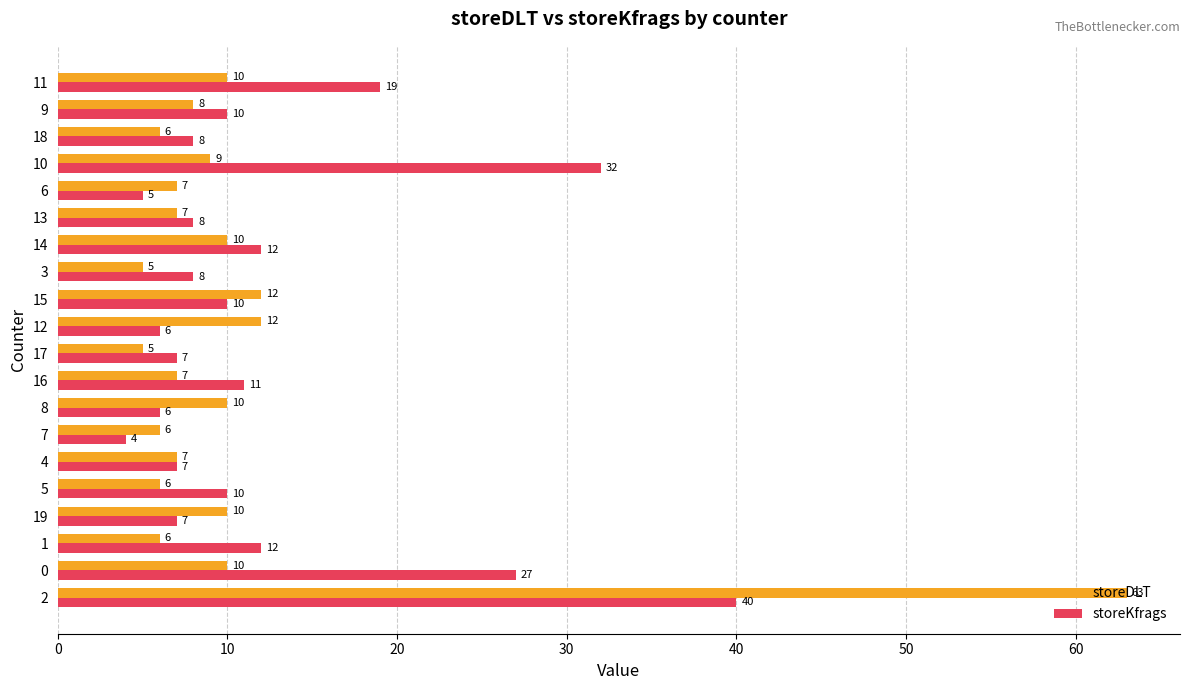

Rank the series by their maximum value, from lowest to highest.

storeKfrags, storeDLT